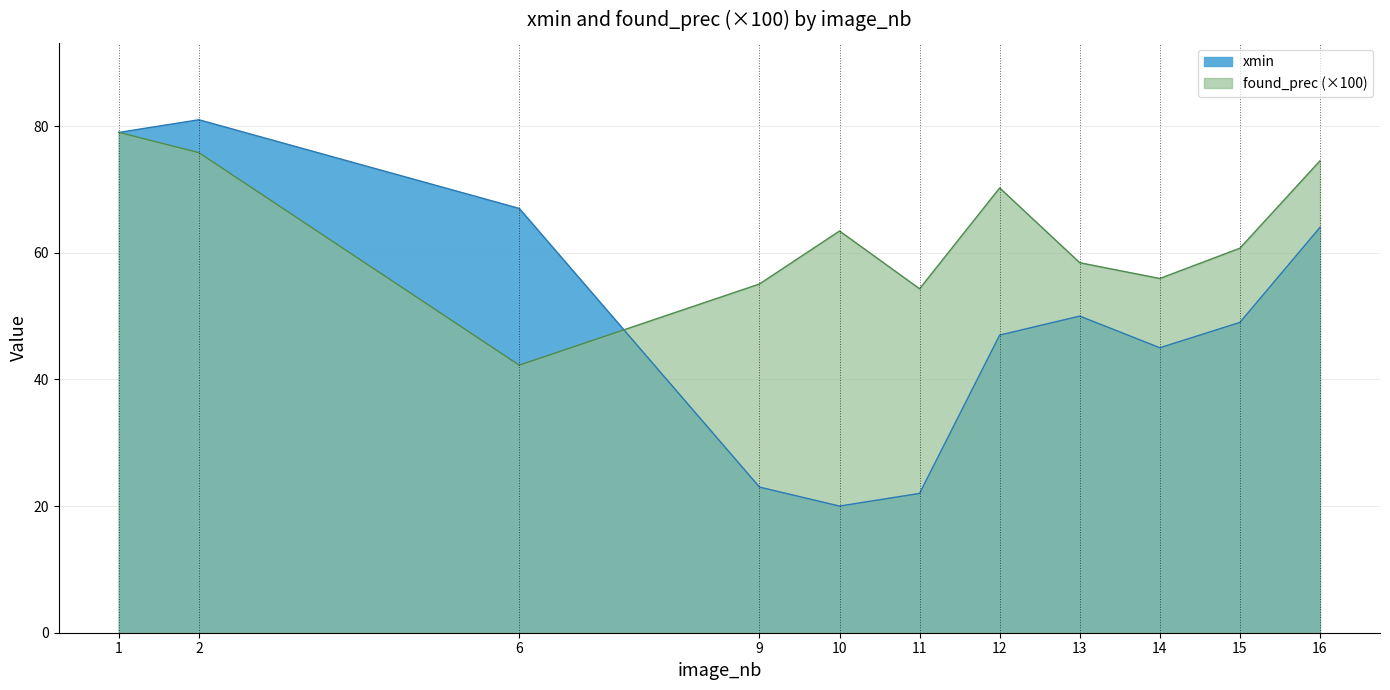

What is the value of the xmin point at the 8th from the left?

50.0